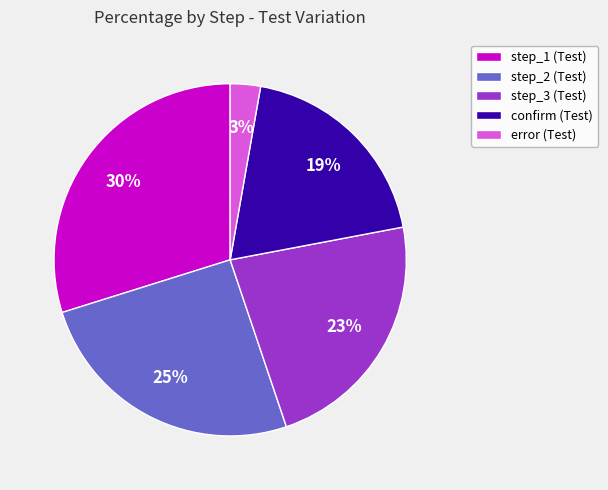

Do step_1 and step_2 together represent more than half of the pie?

Yes